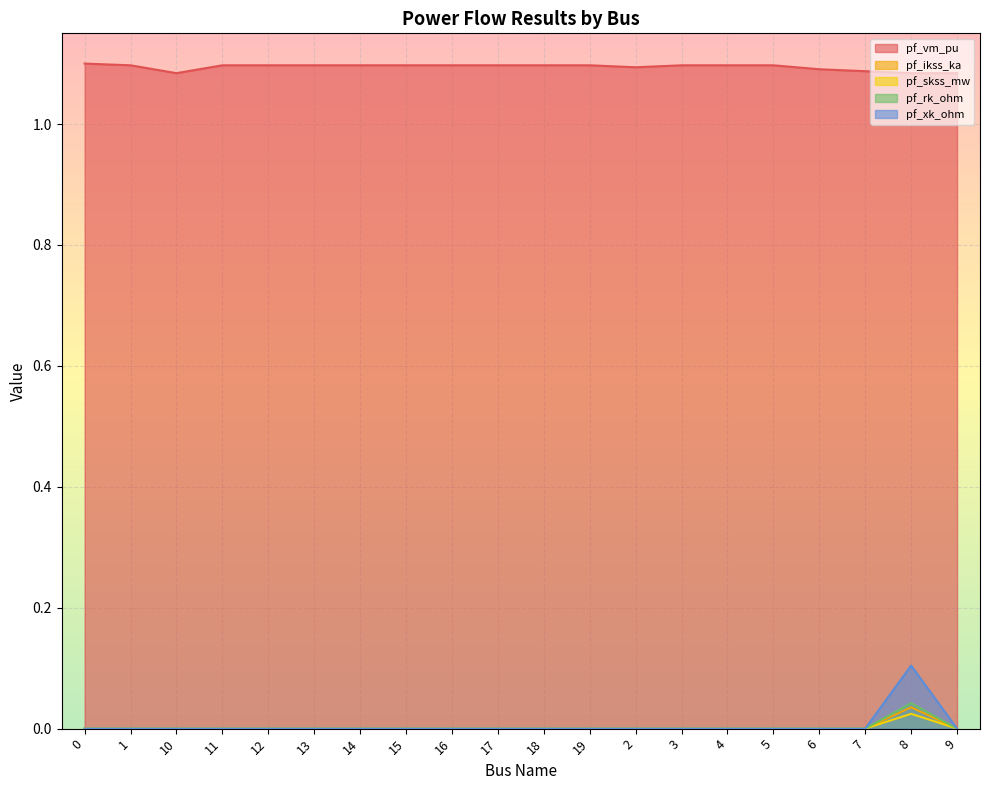

At which category does pf_vm_pu reach its first local valley?

10